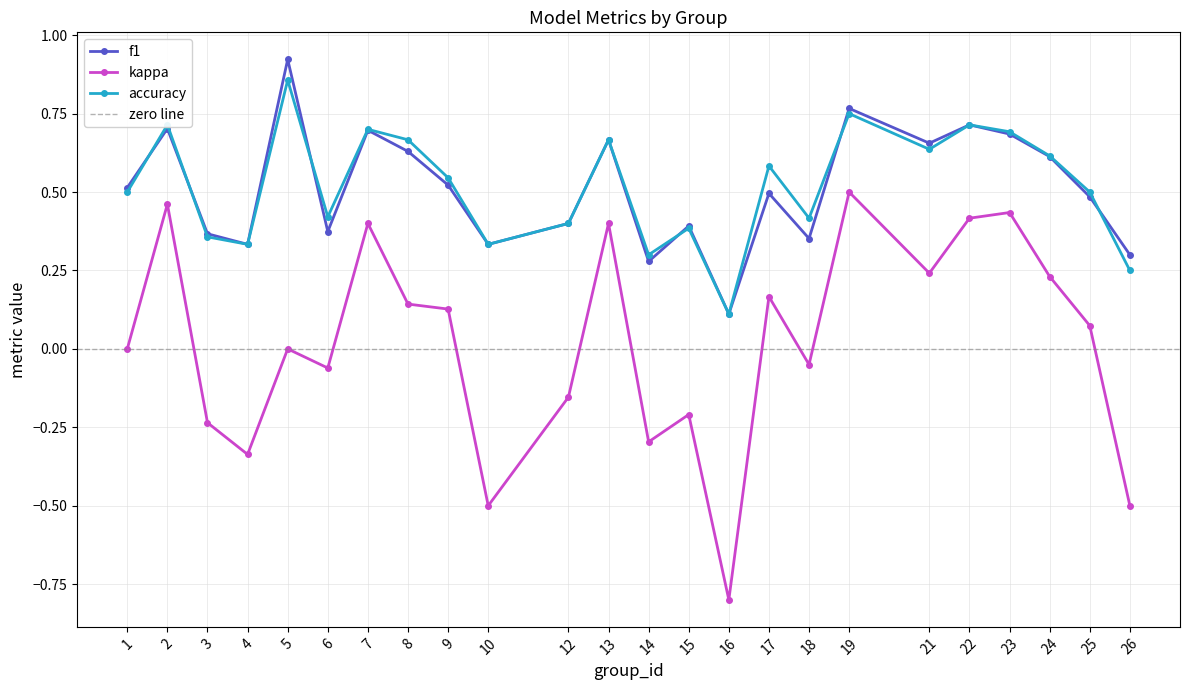

Where is the first local minimum for accuracy?

4